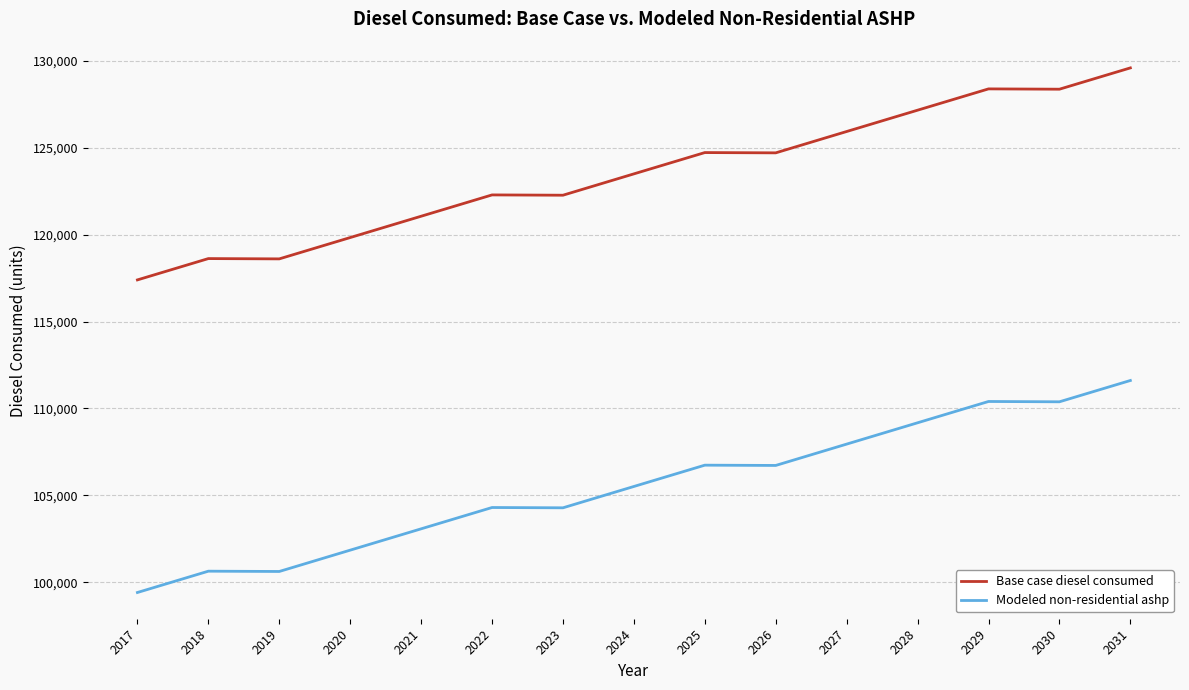

What is the smallest value displayed?

99416.8